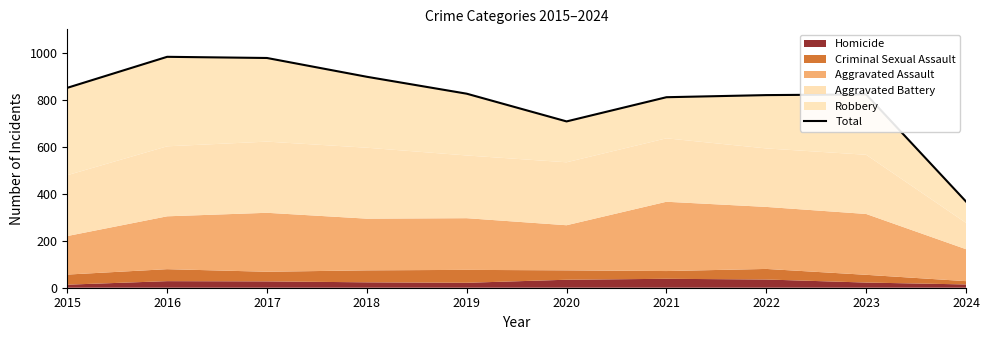

Reading right to left, extract all data points from this chart.

367	823	820	811	708	826	898	978	983	851